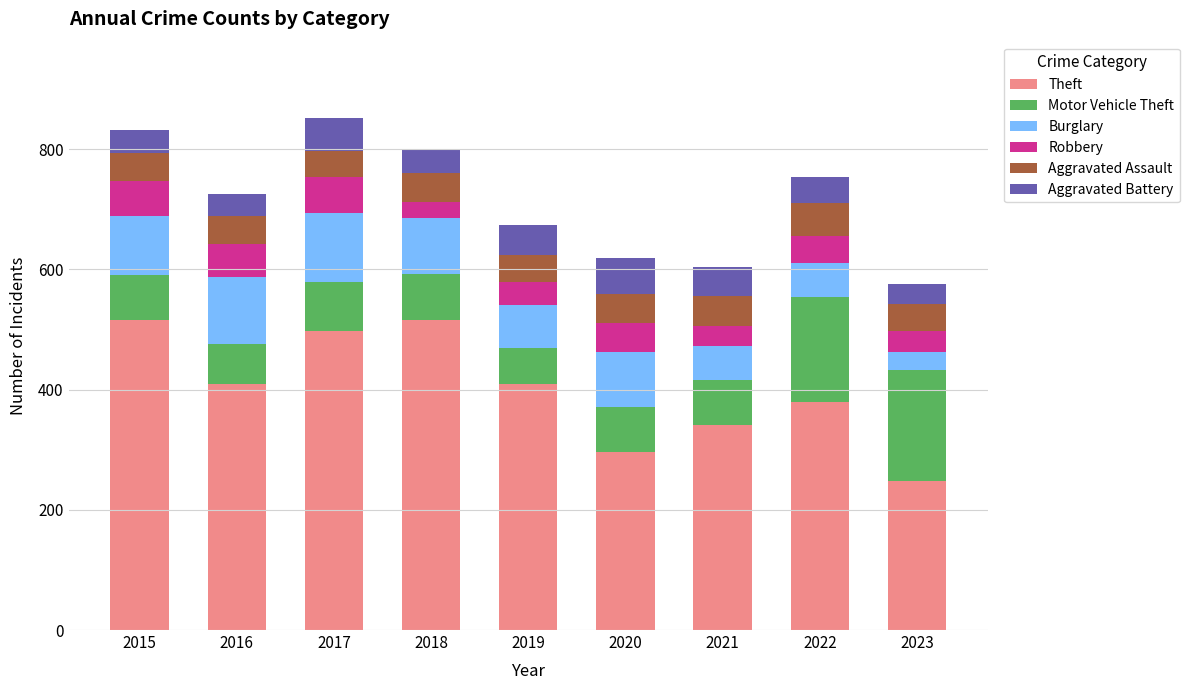

What is the total value across all series at 2019?

674